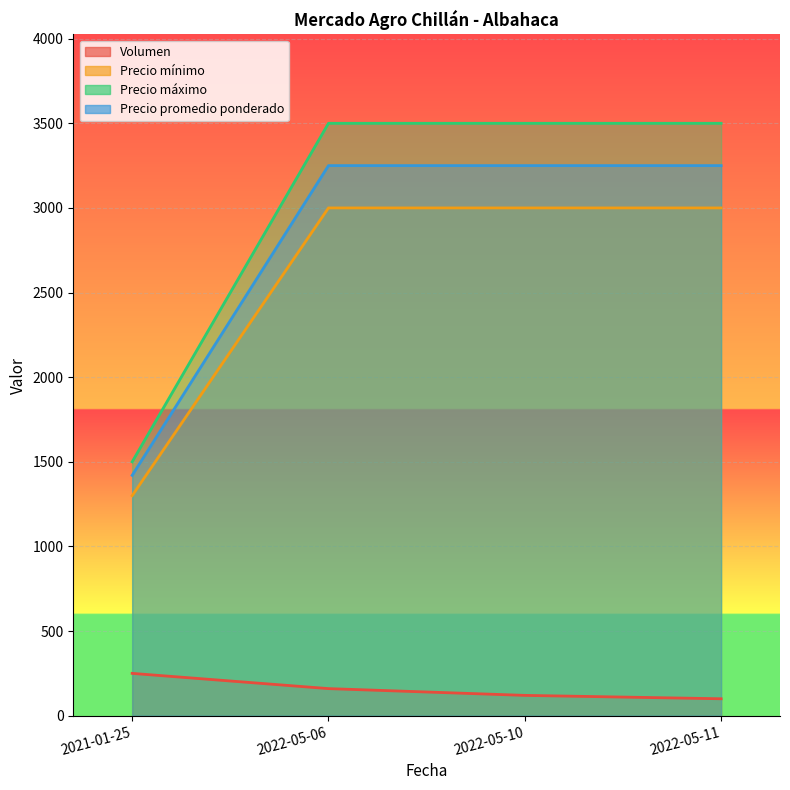

Between 2022-05-06 and 2022-05-10, which is larger?

2022-05-06